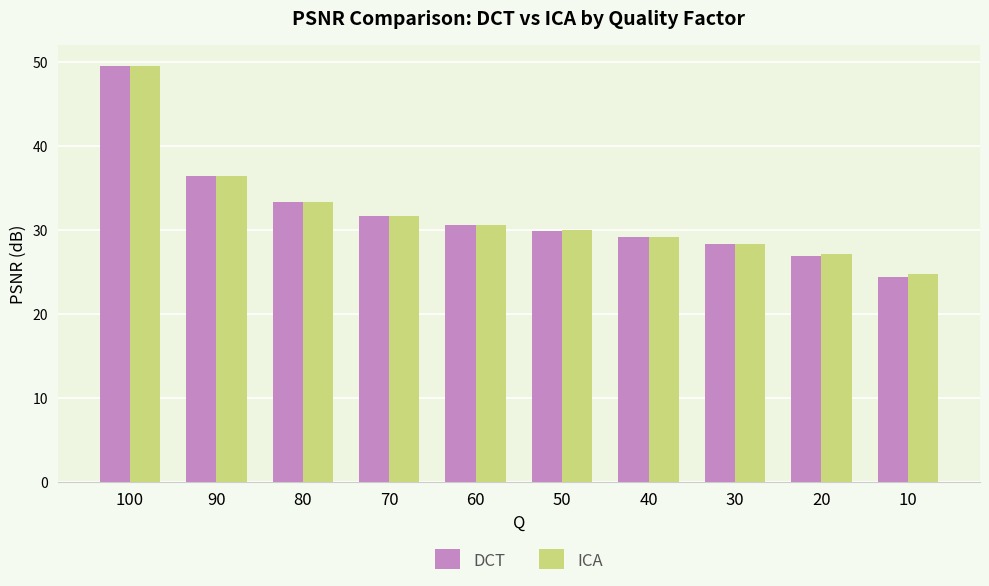

Which series has the largest range (max minus min)?

DCT